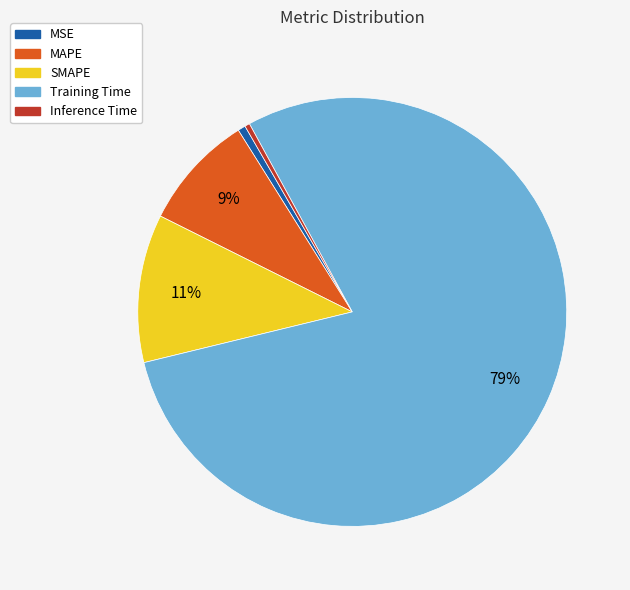

To the nearest percent, what portion does MAPE represent?

9%